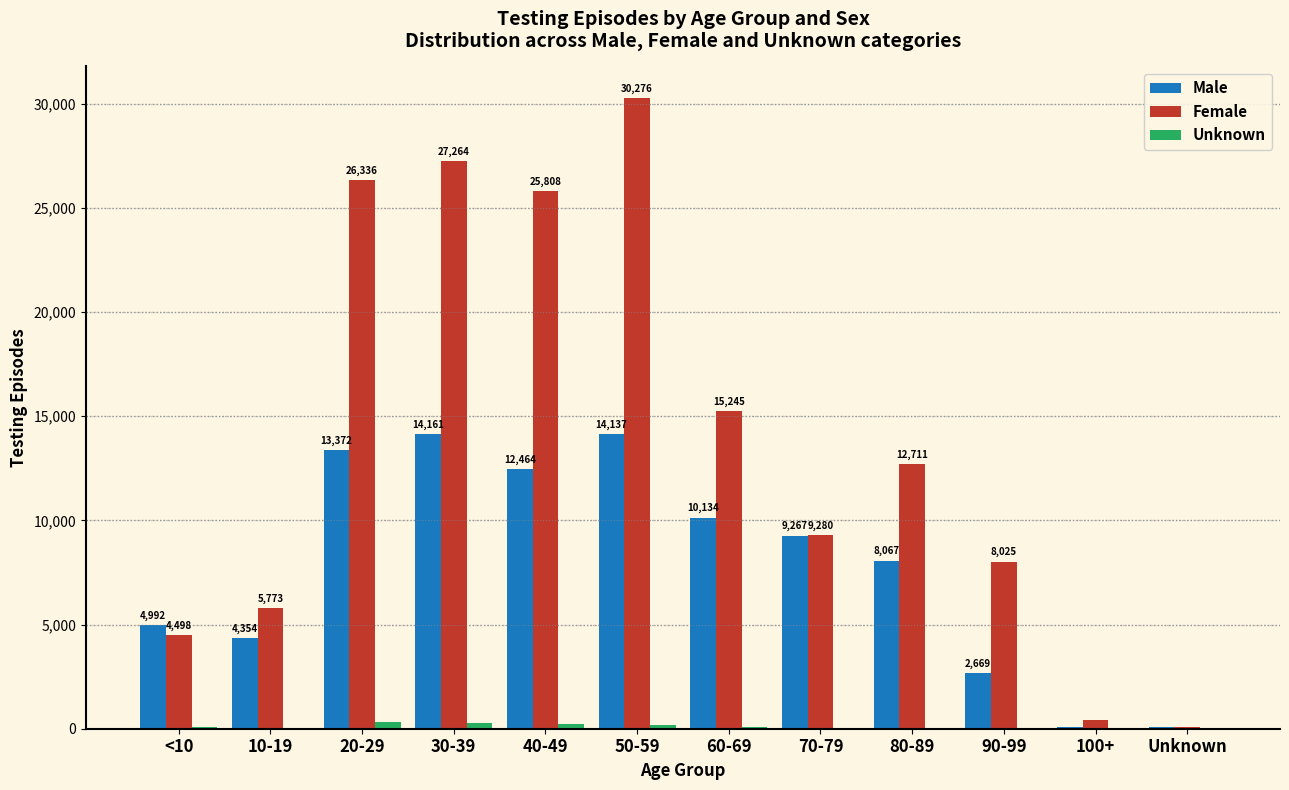

True or false: Male has a value of 4992 at <10.

True